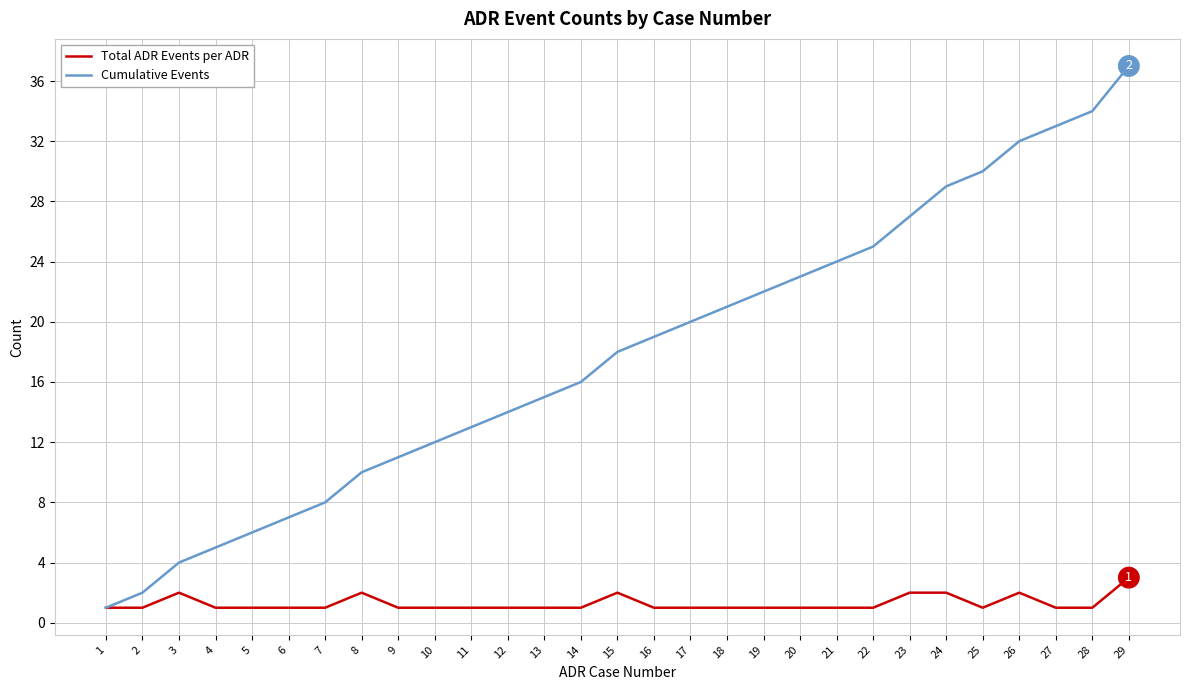

Reading right to left, transcribe all the data shown in this chart.

Total ADR Events per ADR: 3	1	1	2	1	2	2	1	1	1	1	1	1	1	2	1	1	1	1	1	1	2	1	1	1	1	2	1	1
Cumulative Events: 37	34	33	32	30	29	27	25	24	23	22	21	20	19	18	16	15	14	13	12	11	10	8	7	6	5	4	2	1